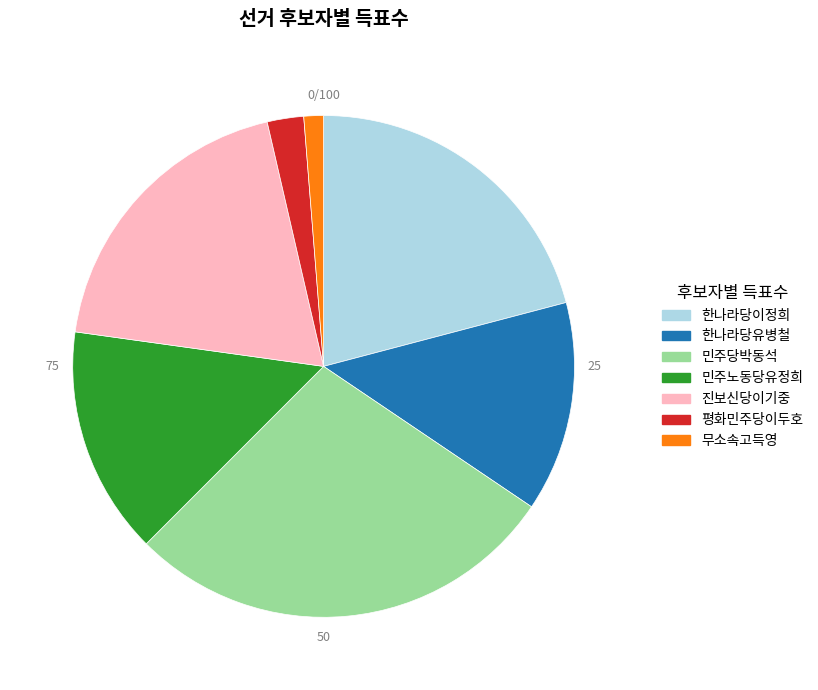

Count the number of slices in the pie.

7